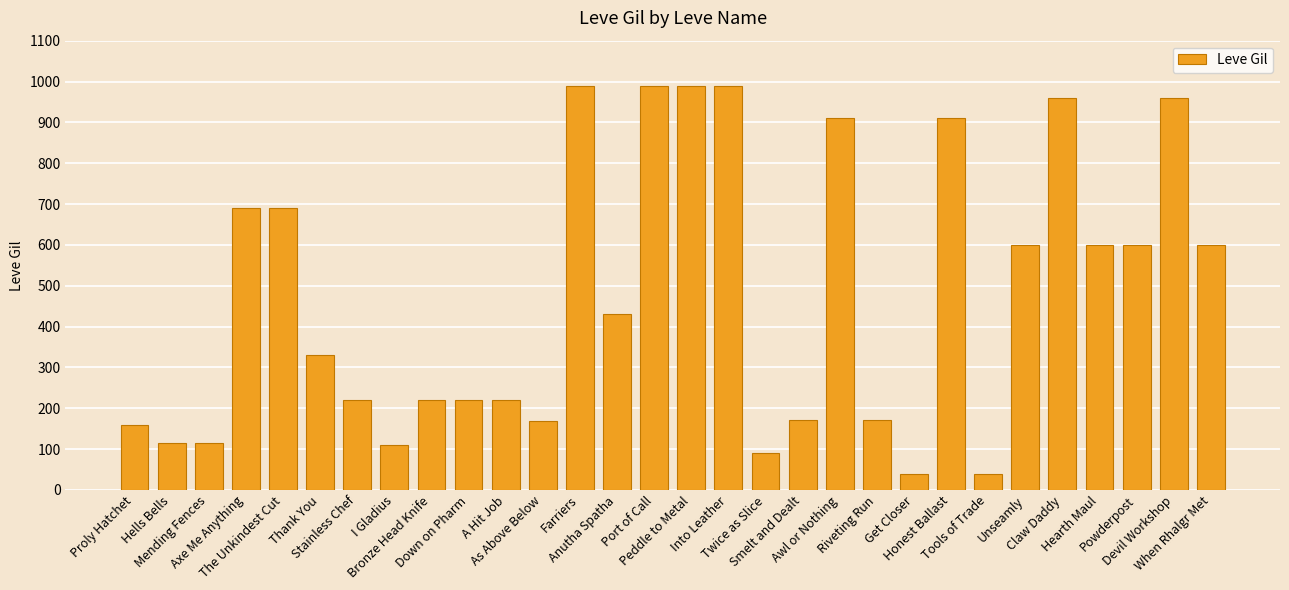

How many data points are less than 430?

15